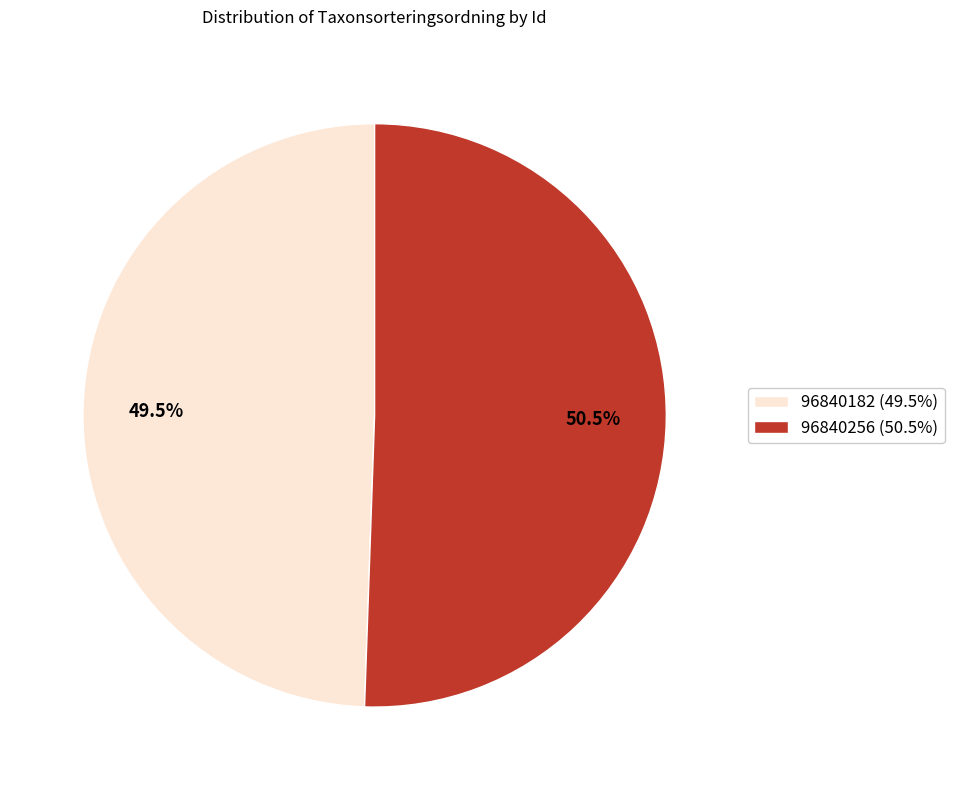

What is the smallest slice in the pie chart?

96840182